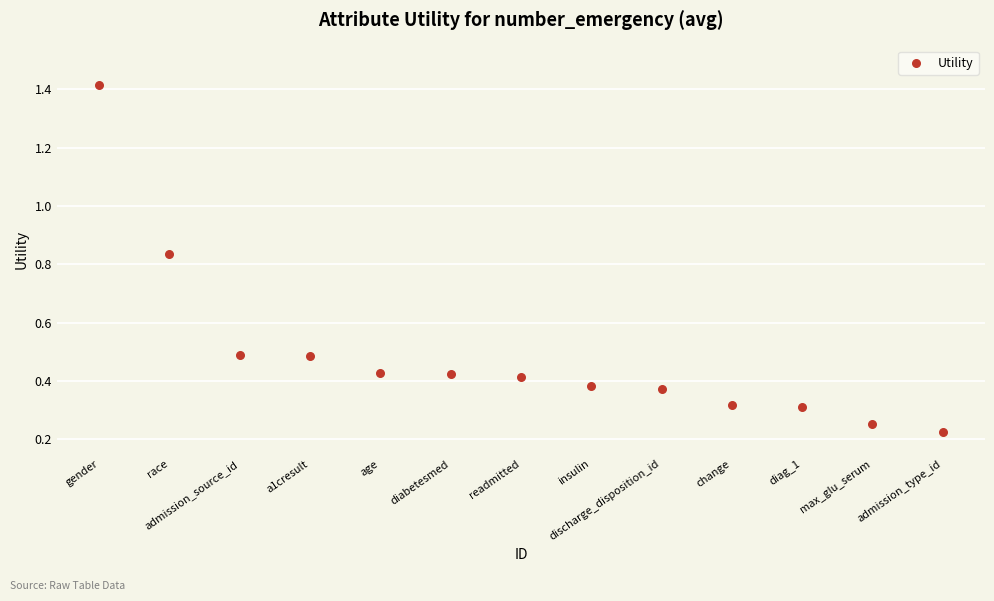

What is the range of Y values (max minus min)?

1.2